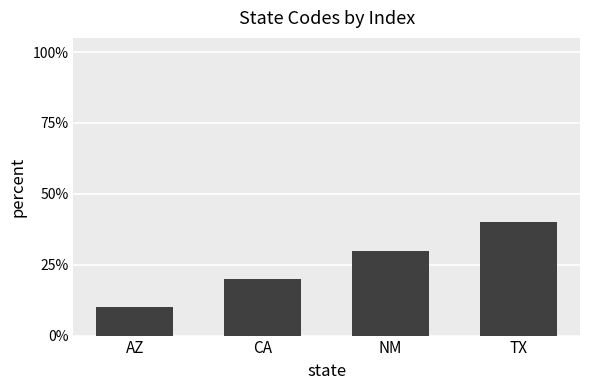

Are the bars horizontal?

No